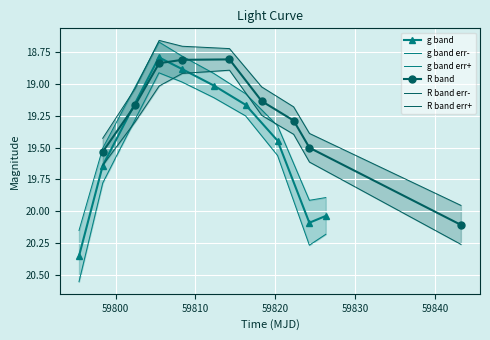

What is the minimum value for g band?

18.8